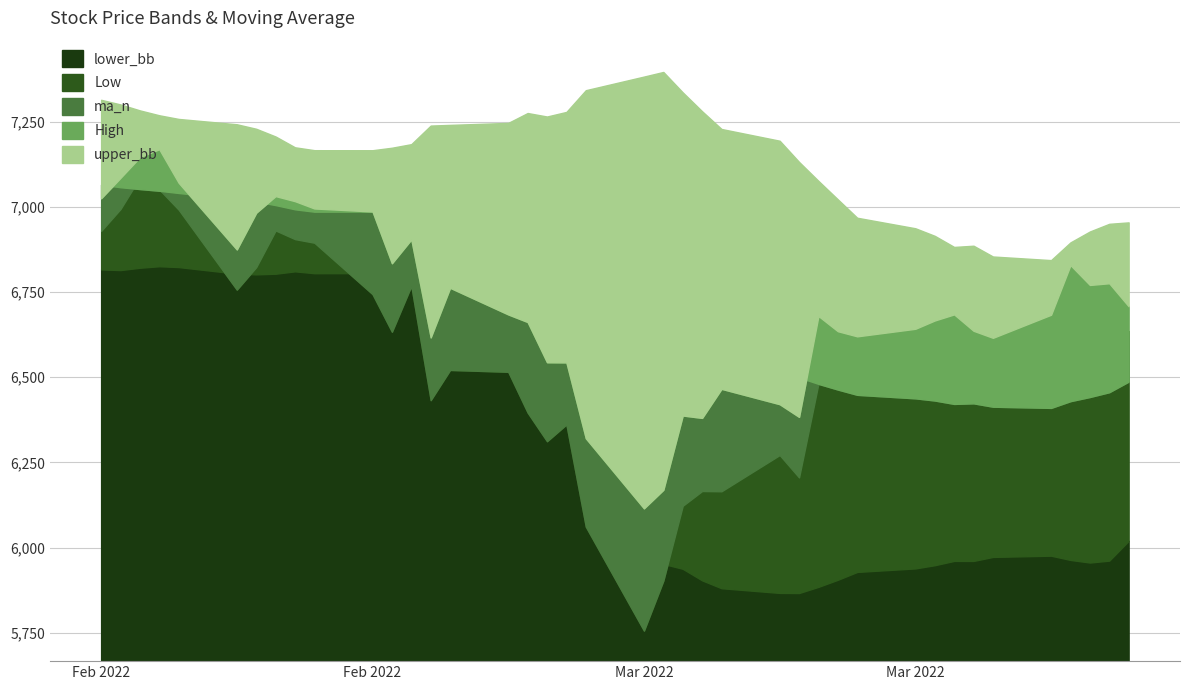

True or false: Low has more than 0 interior local peaks.

True